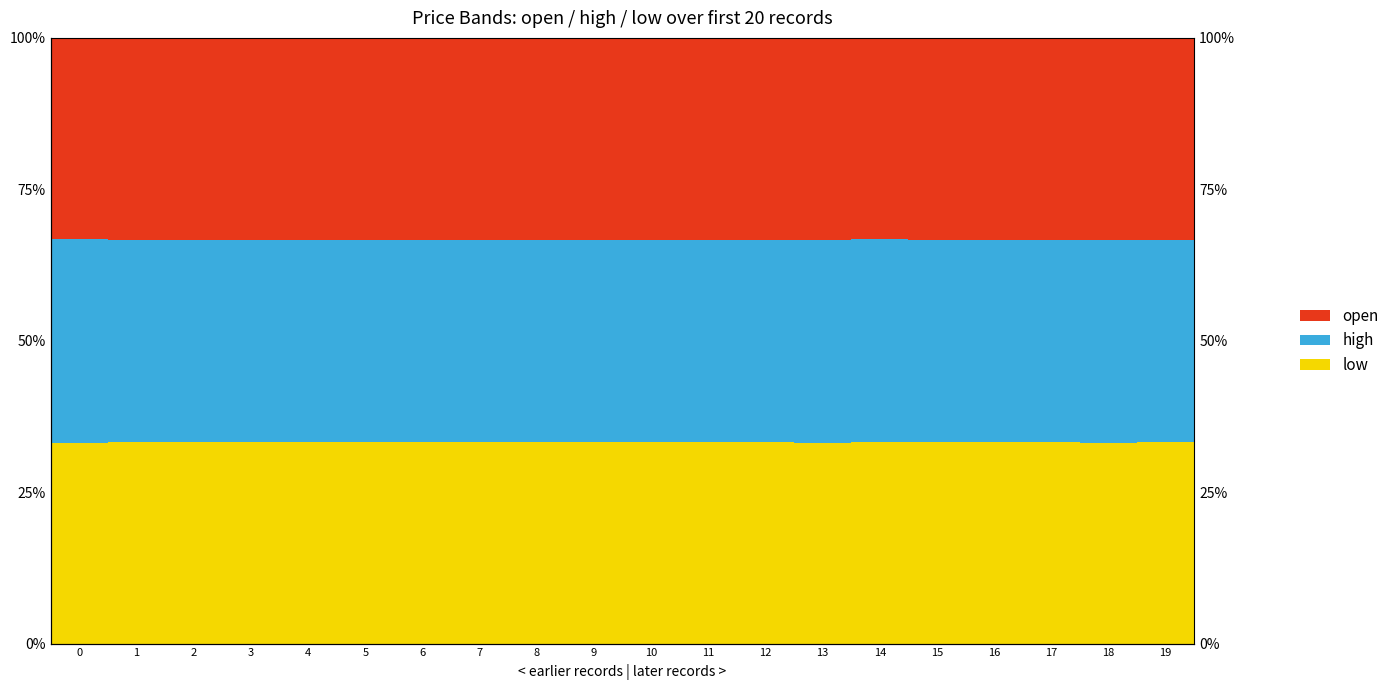

What is the value of the open bar at the 12th from the left?

0.3